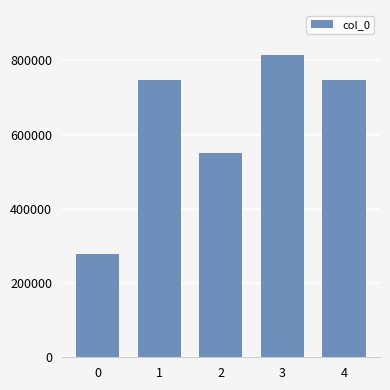

What is the greatest value displayed?

813445